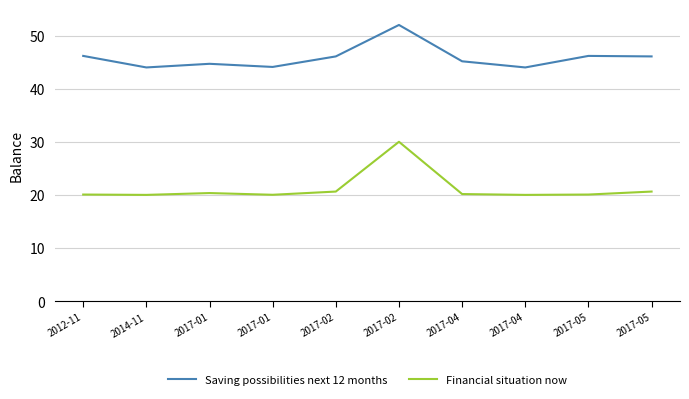

List the series in order of their overall mean, lowest first.

Financial situation now, Saving possibilities next 12 months